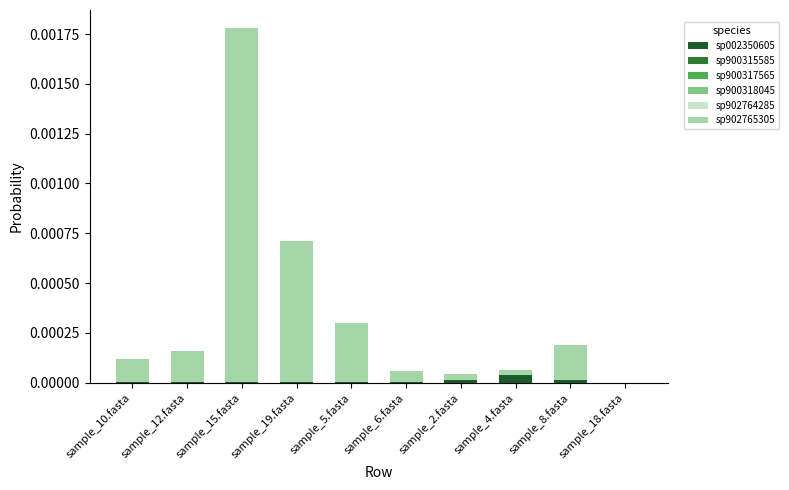

Between sample_2.fasta and sample_18.fasta, which is larger?

sample_2.fasta